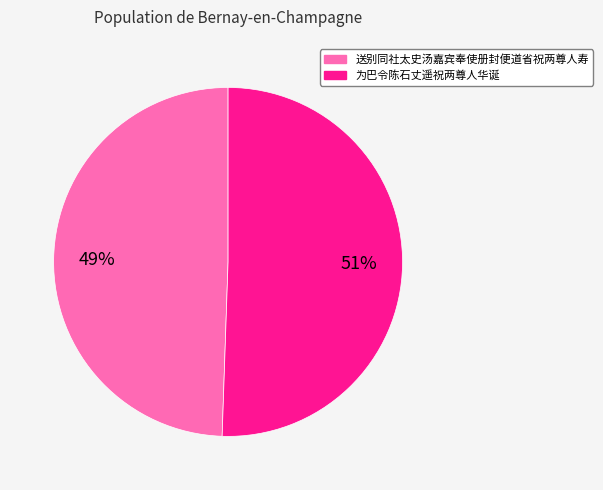

Do 送别同社太史汤嘉宾奉使册封便道省祝两尊人寿 and 为巴令陈石丈遥祝两尊人华诞 together represent more than half of the pie?

Yes